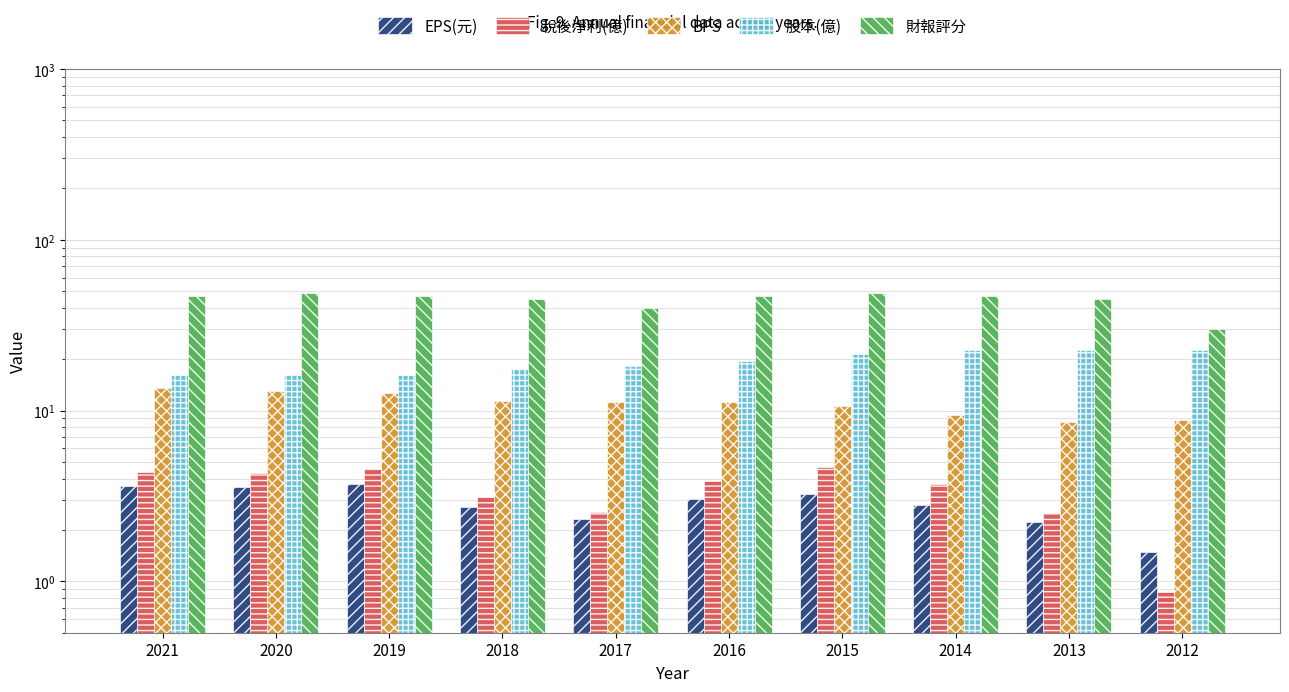

What is the approximate value of 股本(億) at 2014?

22.6